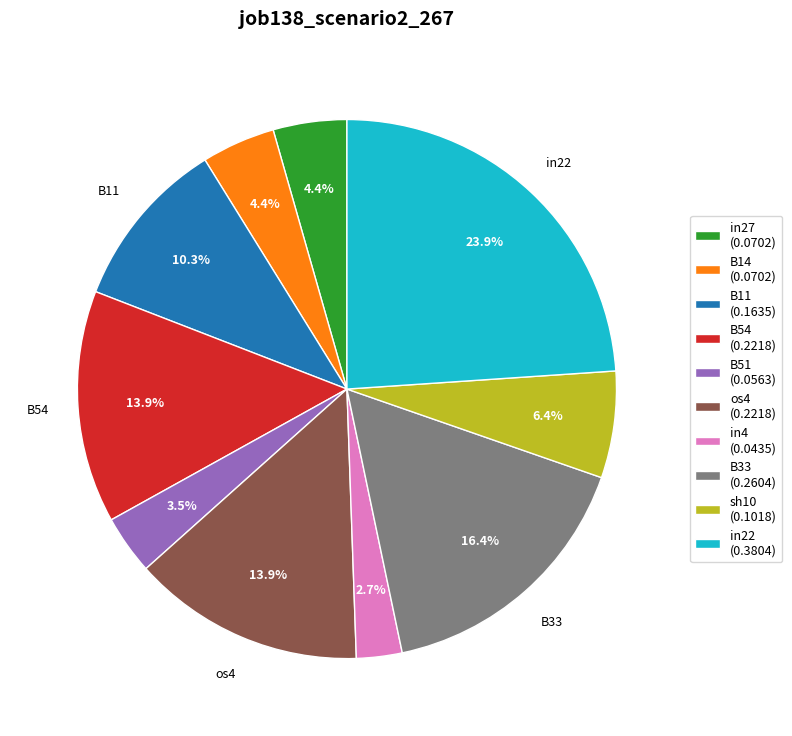

Between sh10 (0.1018) and B51 (0.0563), which is larger?

sh10 (0.1018)